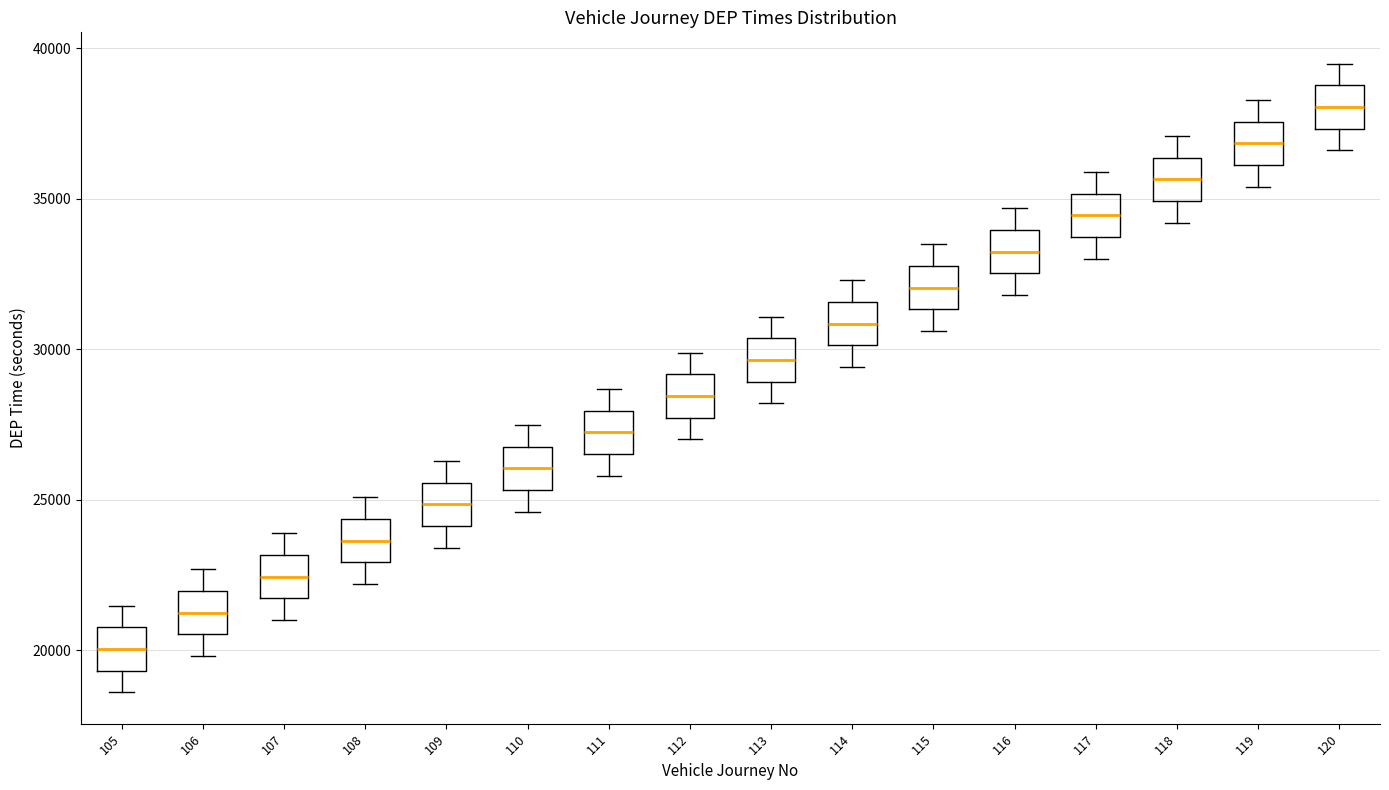

Reading left to right, transcribe this box plot: for each box, give where its median line is, the range the box spans, and where its two whiskers end, as read against the y-axis. The values are not printed on the chart, so give them approximately, as read against the axis.

105: median 20000, box 19500 to 21000, whiskers 18500 to 21500
106: median 21000, box 20500 to 22000, whiskers 20000 to 22500
107: median 22500, box 21500 to 23000, whiskers 21000 to 24000
108: median 23500, box 23000 to 24500, whiskers 22000 to 25000
109: median 25000, box 24000 to 25500, whiskers 23500 to 26500
110: median 26000, box 25500 to 27000, whiskers 24500 to 27500
111: median 27000, box 26500 to 28000, whiskers 26000 to 28500
112: median 28500, box 27500 to 29000, whiskers 27000 to 30000
113: median 29500, box 29000 to 30500, whiskers 28000 to 31000
114: median 31000, box 30000 to 31500, whiskers 29500 to 32500
115: median 32000, box 31500 to 33000, whiskers 30500 to 33500
116: median 33000, box 32500 to 34000, whiskers 32000 to 34500
117: median 34500, box 33500 to 35000, whiskers 33000 to 36000
118: median 35500, box 35000 to 36500, whiskers 34000 to 37000
119: median 37000, box 36000 to 37500, whiskers 35500 to 38500
120: median 38000, box 37500 to 39000, whiskers 36500 to 39500